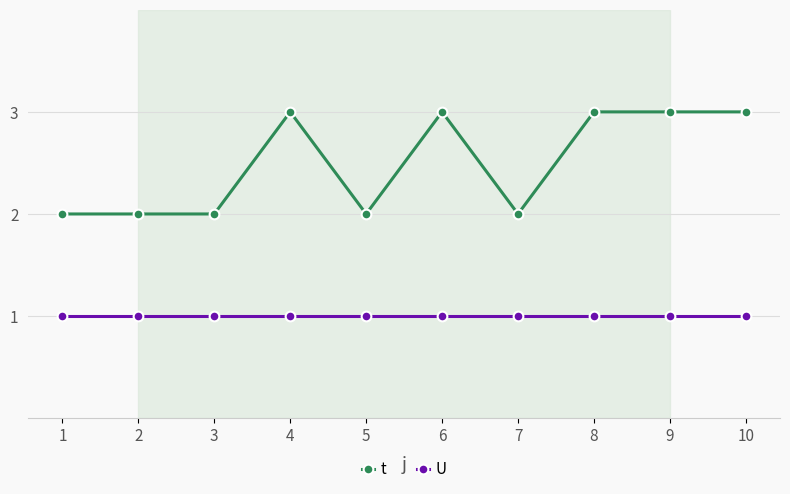

Reading right to left, transcribe all the data shown in this chart.

t: 10=3	9=3	8=3	7=2	6=3	5=2	4=3	3=2	2=2	1=2
U: 10=1	9=1	8=1	7=1	6=1	5=1	4=1	3=1	2=1	1=1